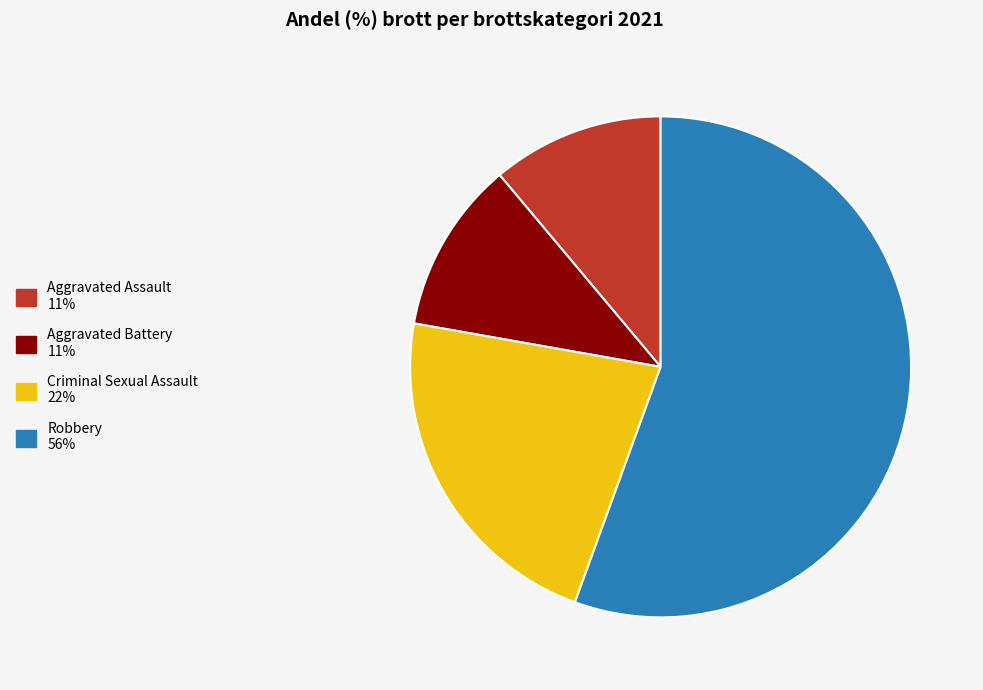

Is Robbery the majority of the pie?

Yes